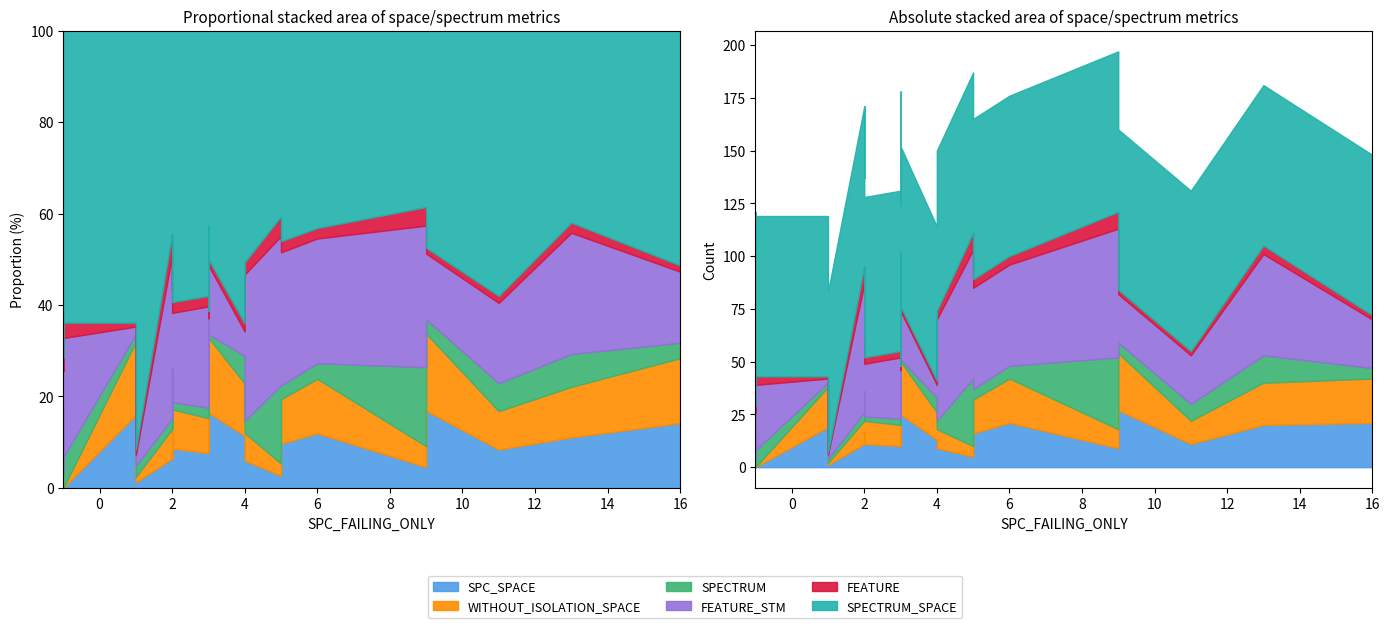

What is the lowest value of the SPECTRUM_SPACE series?

73